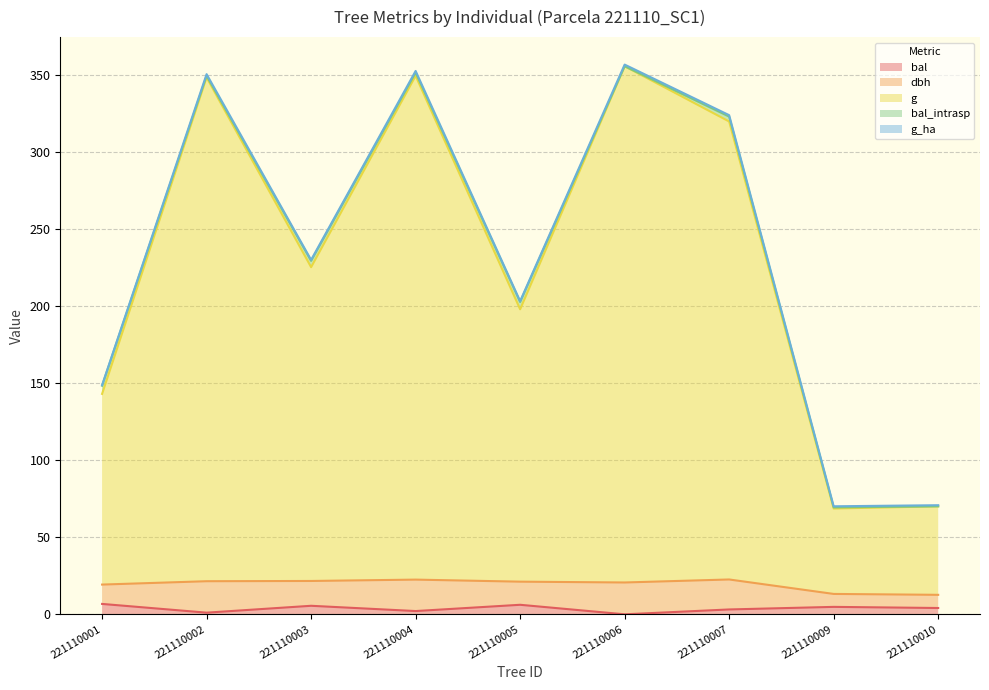

True or false: bal and dbh cross at least once.

False